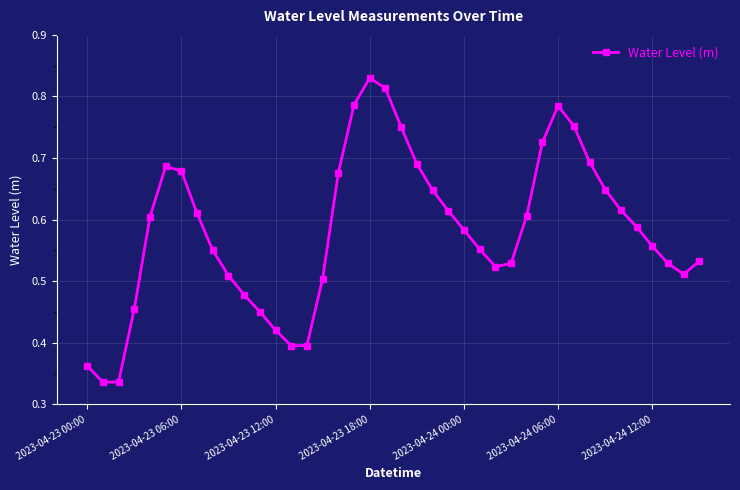

What is the sum of all values?

23.3